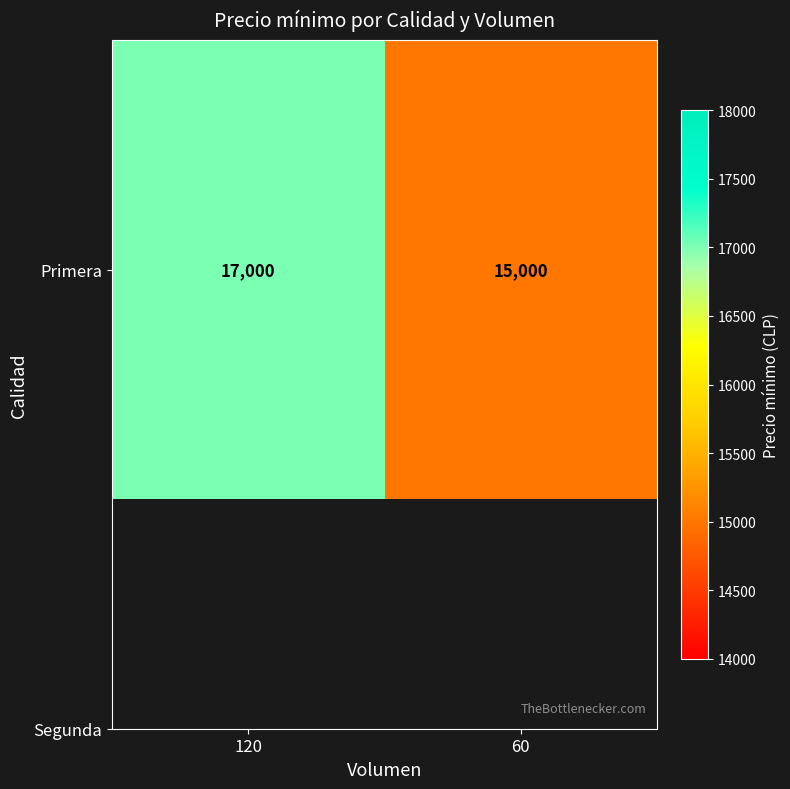

Rank the categories by value from lowest to highest.

60, 120